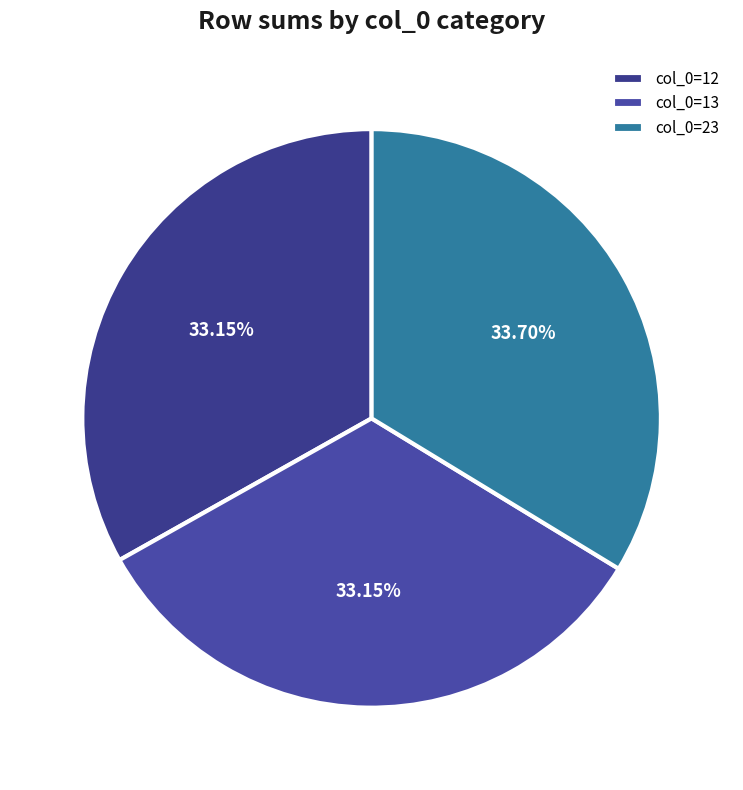

To the nearest percent, what is the difference between the largest and smallest slice percentages?

1%